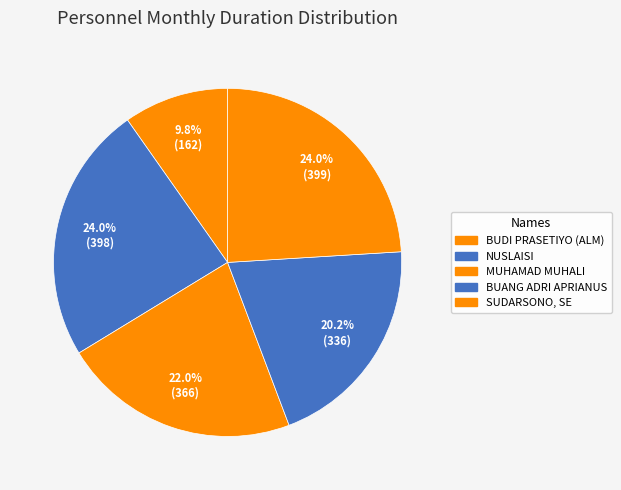

How many slices are in this pie chart?

5